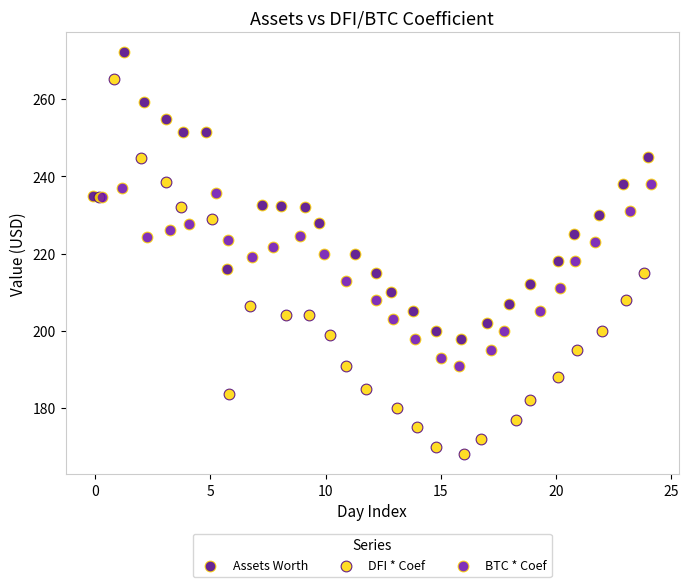

What are all the series names shown in the legend?

Assets Worth, DFI * Coef, BTC * Coef